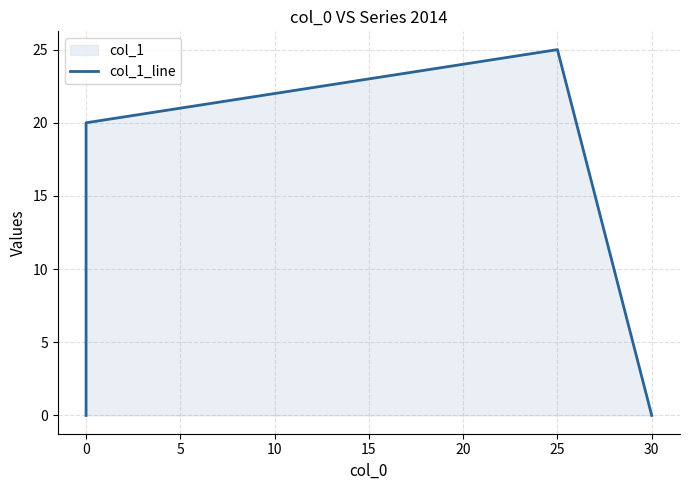

True or false: the data shows 40 at 0.

False